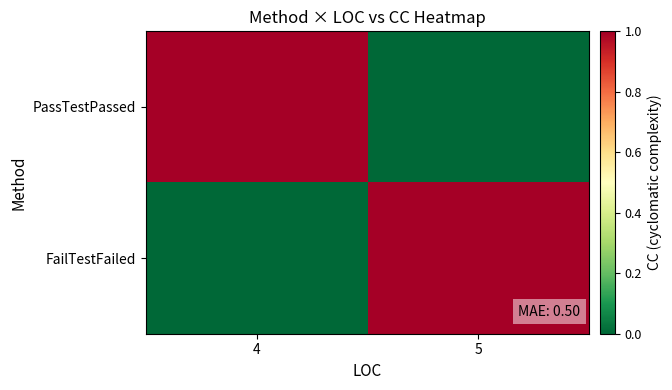

Reading left to right, what are all the values shown in this chart?

PassTestPassed: 4=1	5=0
FailTestFailed: 4=0	5=1